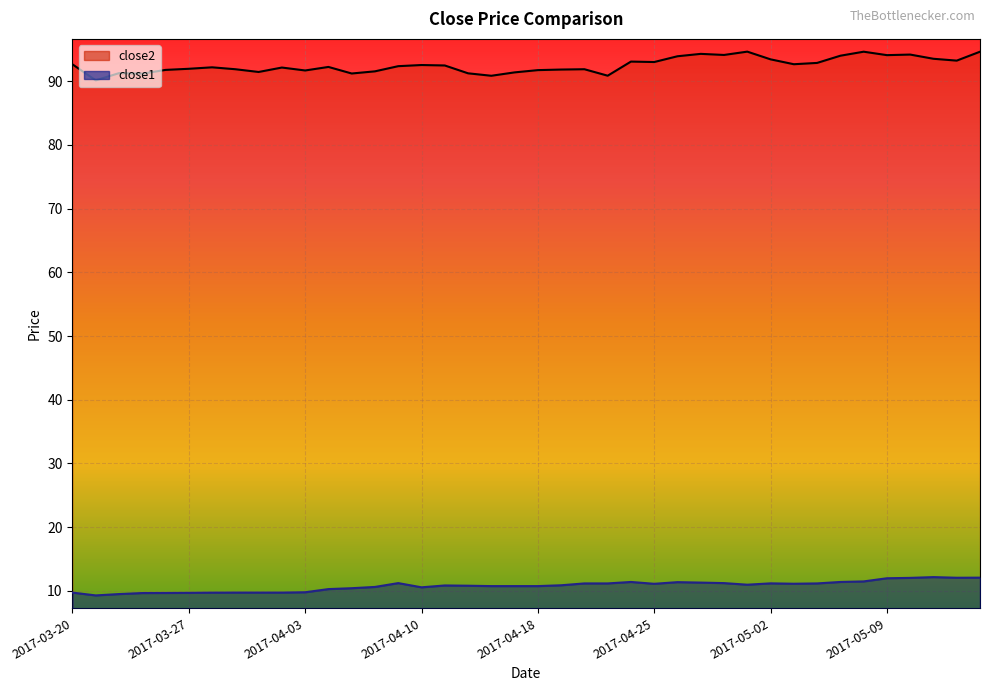

True or false: close2 has a value of 94.6 at 2017-05-15.

True